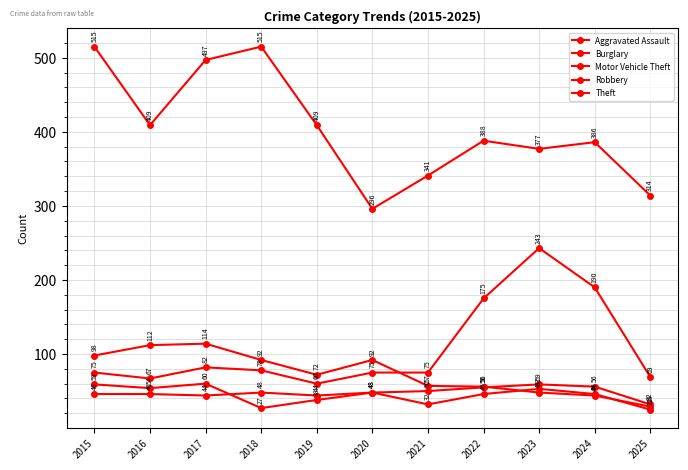

What is the difference between the Robbery values at 2016 and 2021?

22